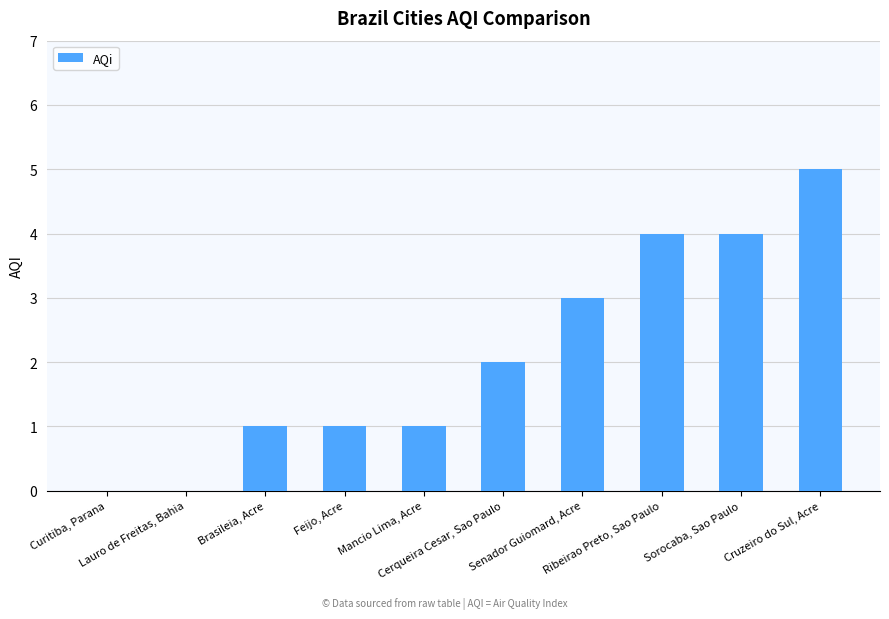

What is the maximum value shown in the chart?

5